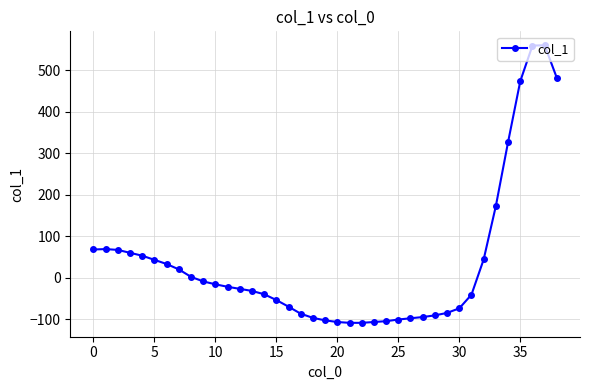

What is the greatest value displayed?

561